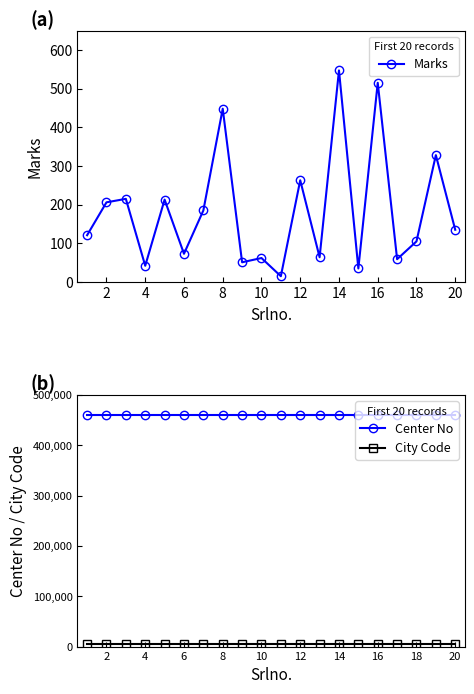

What is the minimum value for Center No?

460818